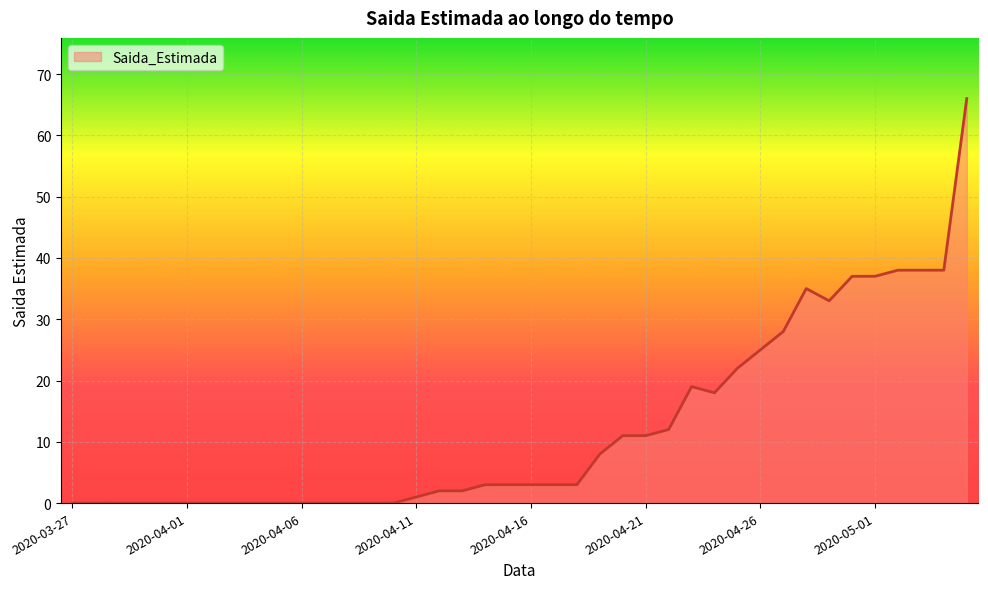

What is the difference between the maximum and minimum values?

66